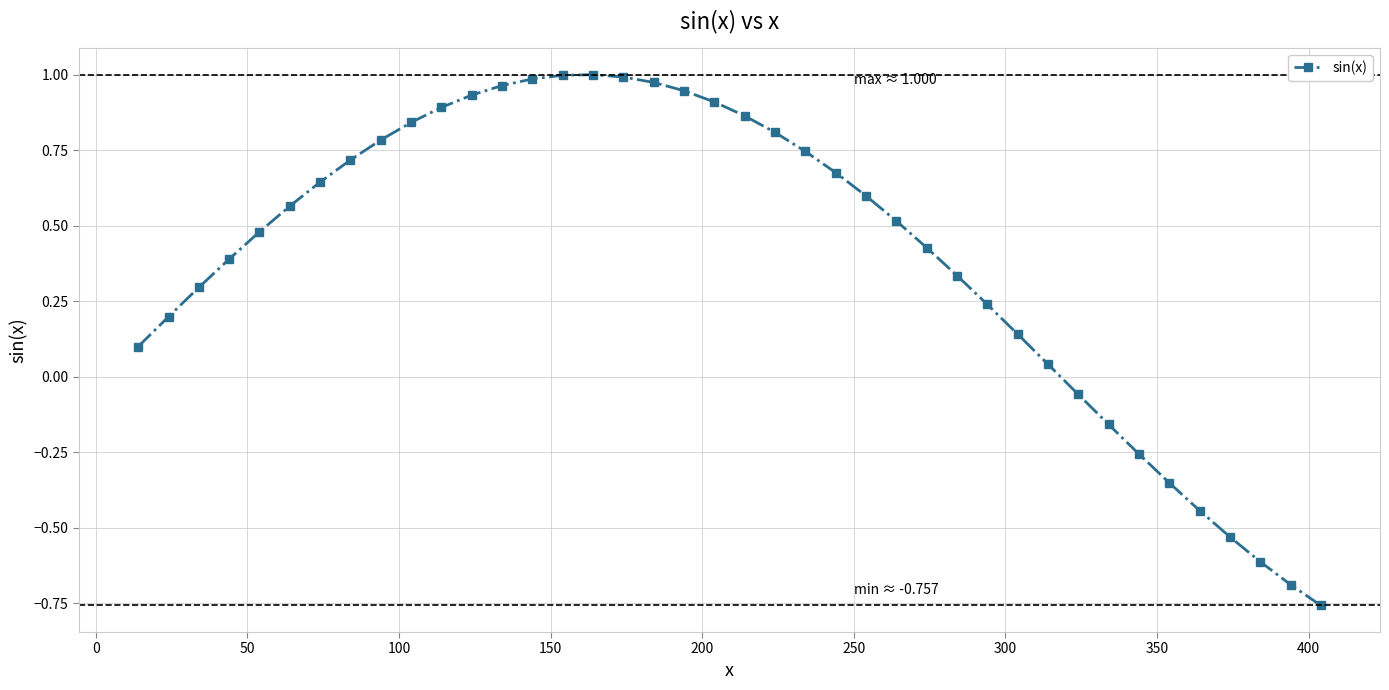

What is the sum of all values?

16.1